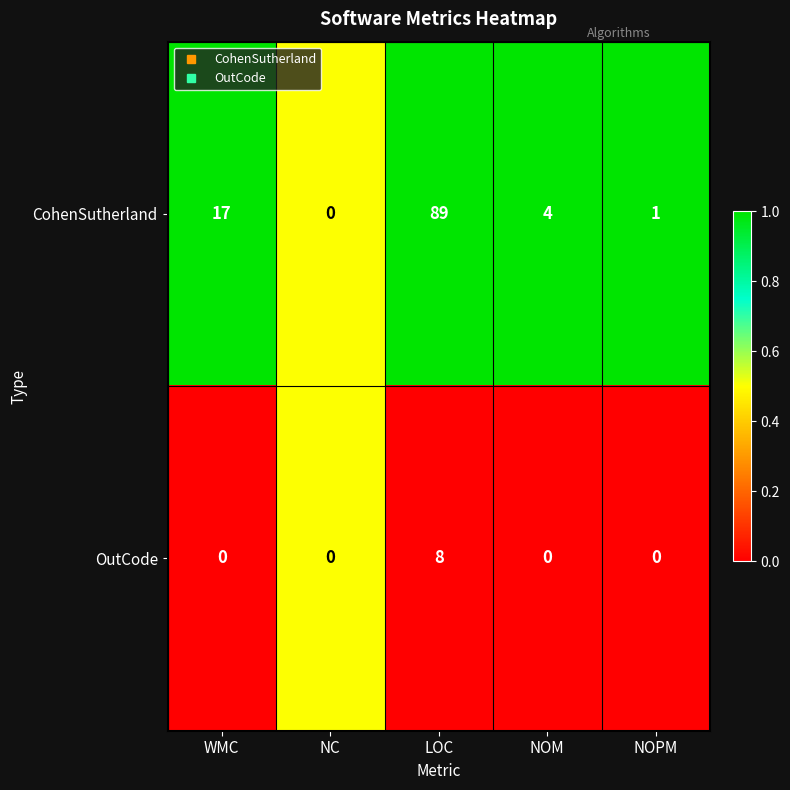

List the series in order of their overall mean, highest first.

CohenSutherland, OutCode